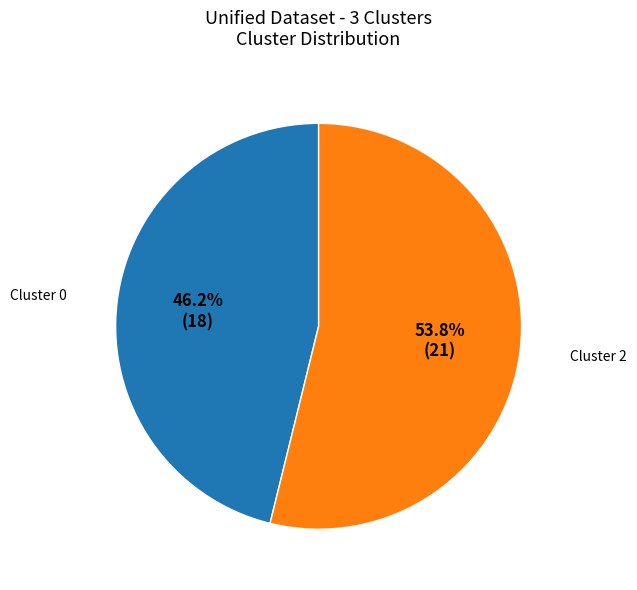

Is there a majority slice in this chart?

Yes